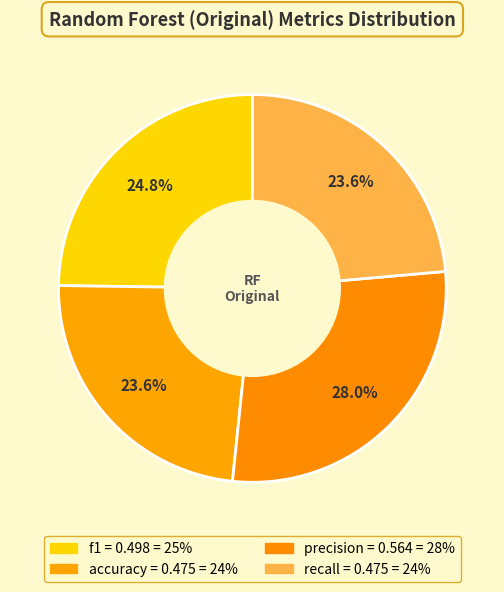

To the nearest percent, what is the difference between the largest and smallest slice percentages?

4%